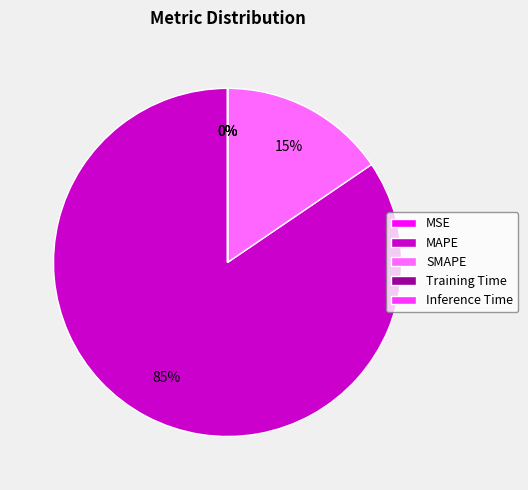

Is there a majority slice in this chart?

Yes